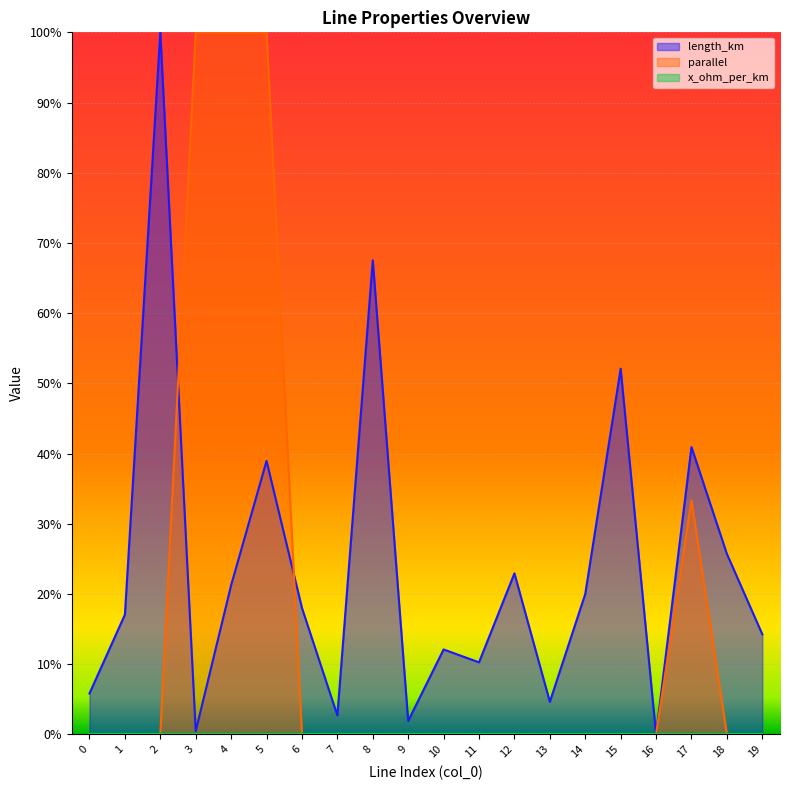

What is the difference between the highest and lowest values at 4?

0.8